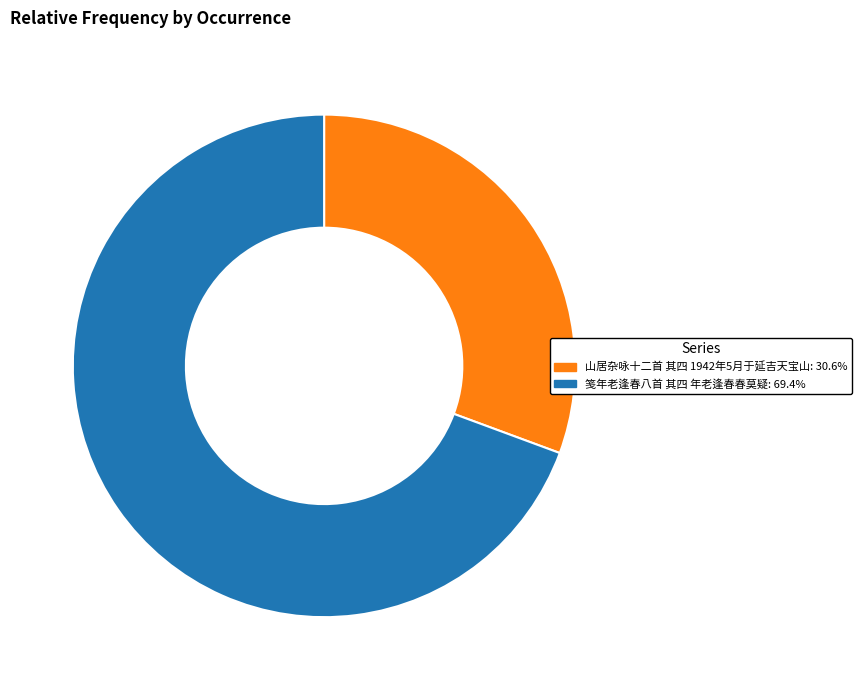

Combined, do 笺年老逢春八首 其四 年老逢春春莫疑: 69.4% and 山居杂咏十二首 其四 1942年5月于延吉天宝山: 30.6% account for over 50%?

Yes